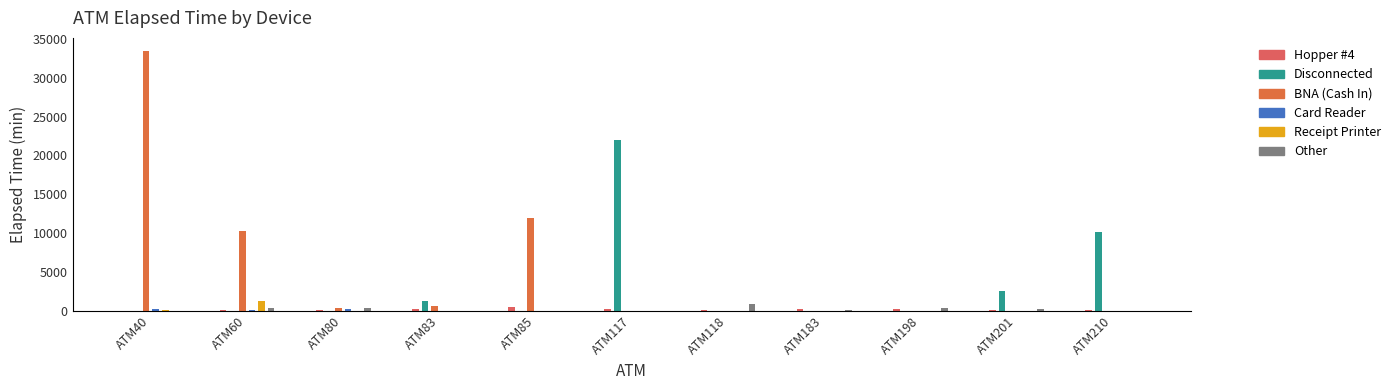

Which series changed the most between ATM117 and ATM201?

Disconnected